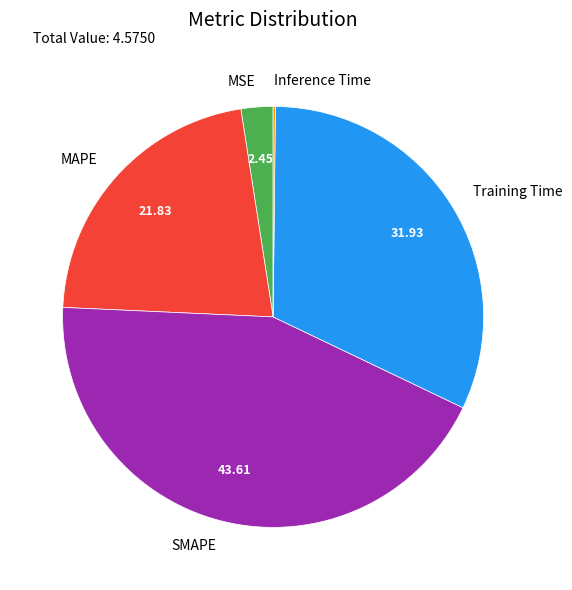

Which slice is the largest?

SMAPE